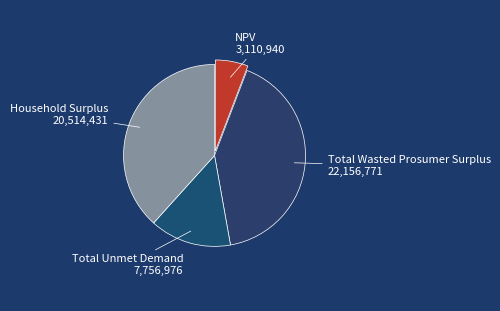

Is there any slice that represents more than half of the pie?

No